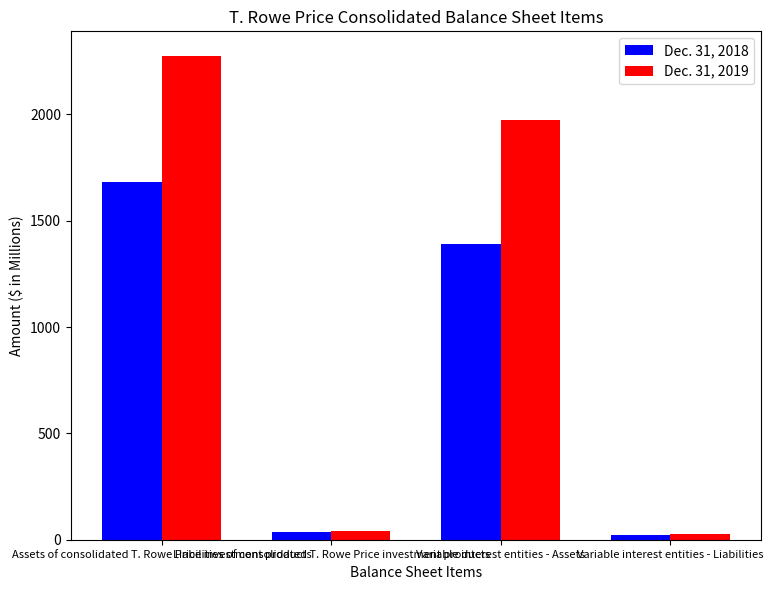

Which series has the largest range (max minus min)?

Dec. 31, 2019